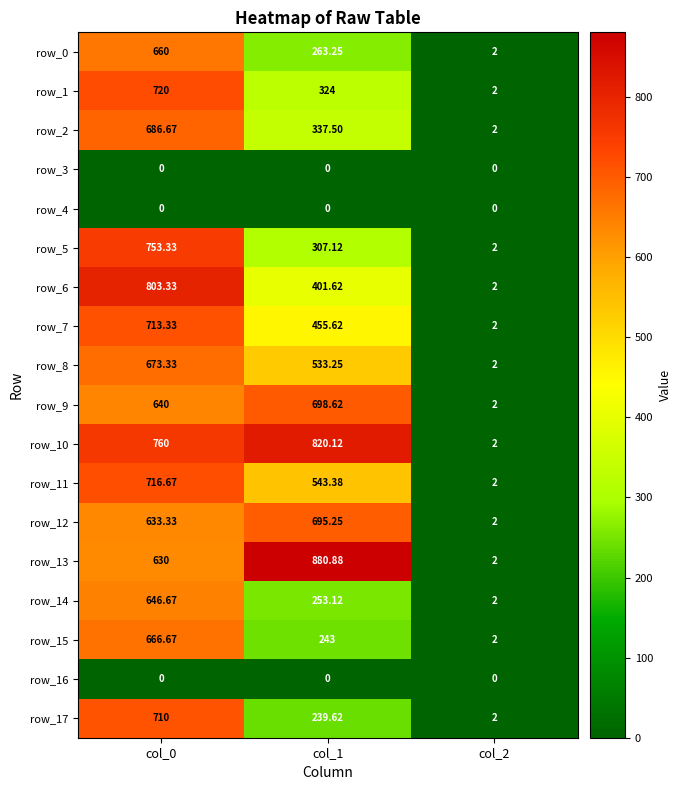

Is the value of row_3 at col_2 greater than the value of row_11 at col_1?

No